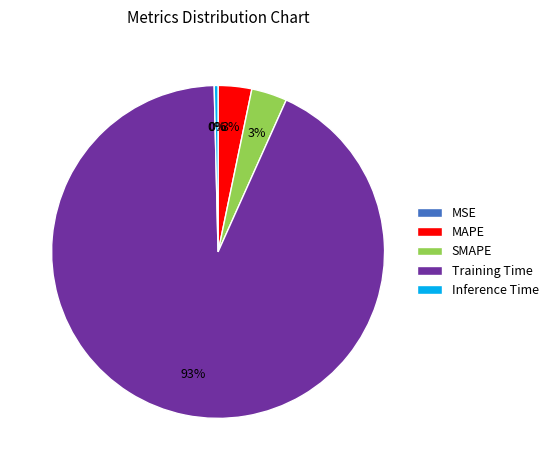

To the nearest percent, what portion does MAPE represent?

3%